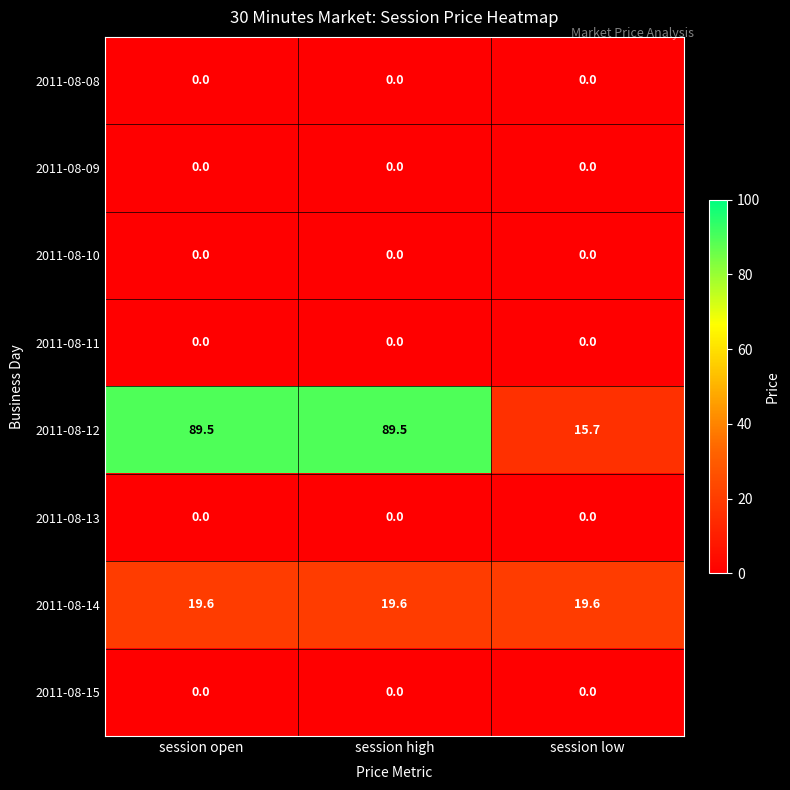

Reading left to right, what are all the values shown in this chart?

2011-08-08: session open=0.0	session high=0.0	session low=0.0
2011-08-09: session open=0.0	session high=0.0	session low=0.0
2011-08-10: session open=0.0	session high=0.0	session low=0.0
2011-08-11: session open=0.0	session high=0.0	session low=0.0
2011-08-12: session open=89.5	session high=89.5	session low=15.7
2011-08-13: session open=0.0	session high=0.0	session low=0.0
2011-08-14: session open=19.6	session high=19.6	session low=19.6
2011-08-15: session open=0.0	session high=0.0	session low=0.0